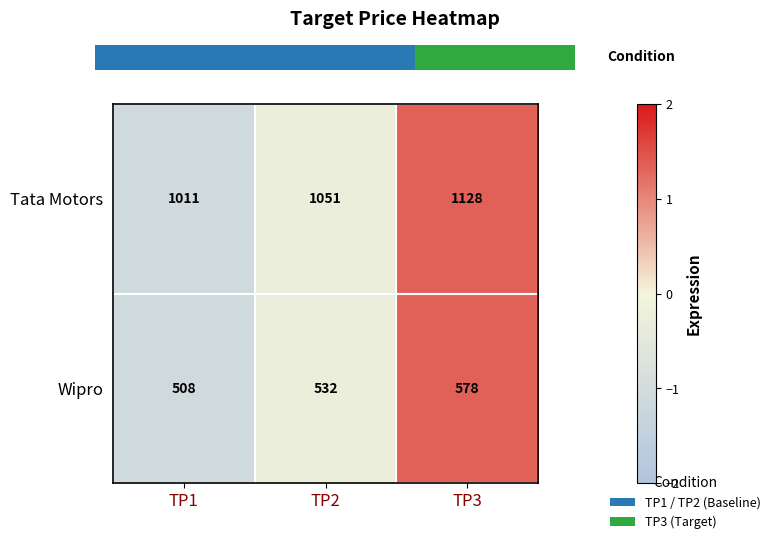

The Tata Motors series shows 1011 at TP1. True or false?

True